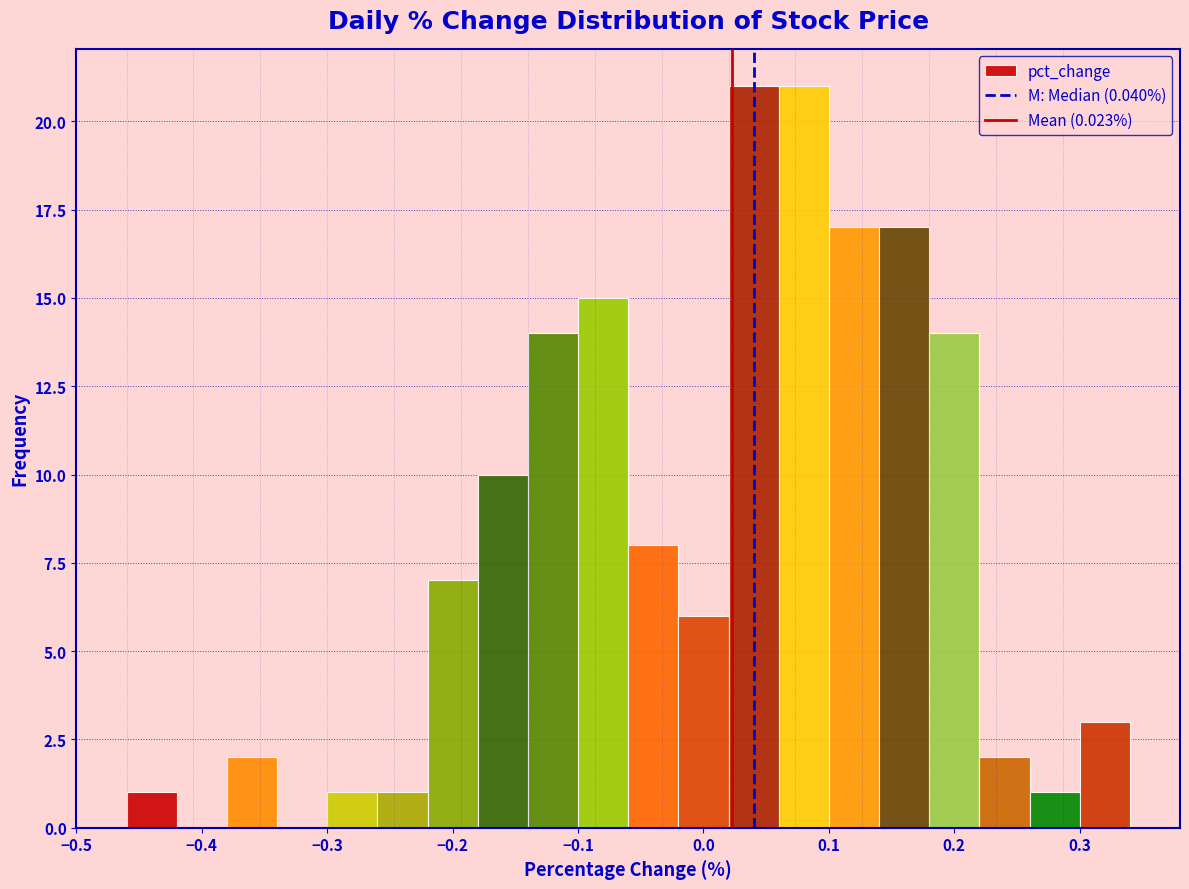

Reading left to right, transcribe this chart: for each bar, give the range it covers on the x-axis and its height. The values are not printed on the chart, so give them approximately, as read against the axis.

-0.46 to -0.42: 1
-0.42 to -0.38: 0
-0.38 to -0.34: 2
-0.34 to -0.30: 0
-0.30 to -0.26: 1
-0.26 to -0.22: 1
-0.22 to -0.18: 7
-0.18 to -0.14: 10
-0.14 to -0.10: 14
-0.10 to -0.06: 15
-0.06 to -0.02: 8
-0.02 to 0.02: 6
0.02 to 0.06: 21
0.06 to 0.10: 21
0.10 to 0.14: 17
0.14 to 0.18: 17
0.18 to 0.22: 14
0.22 to 0.26: 2
0.26 to 0.30: 1
0.30 to 0.34: 3